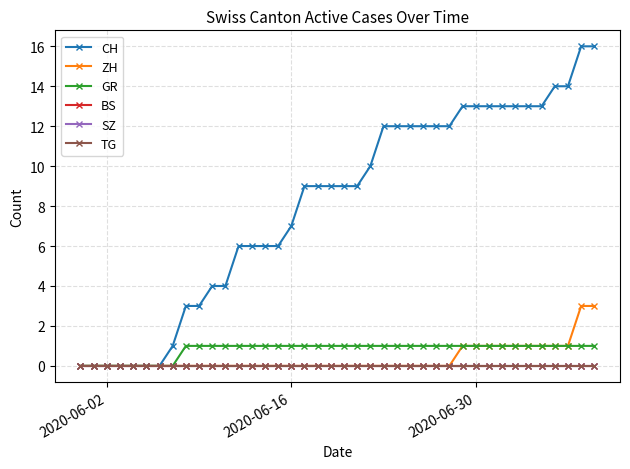

What is the highest value of the ZH series?

3